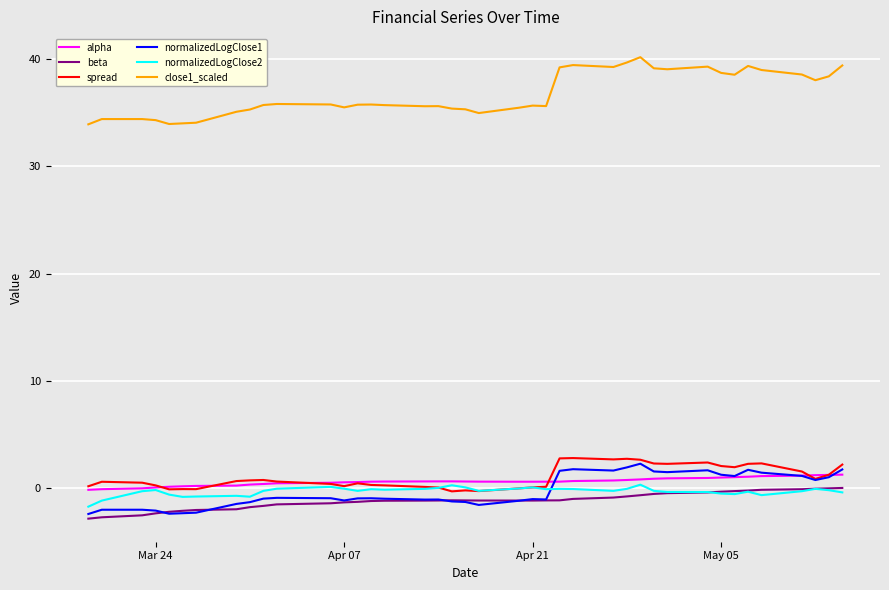

What is the greatest value displayed?

40.2